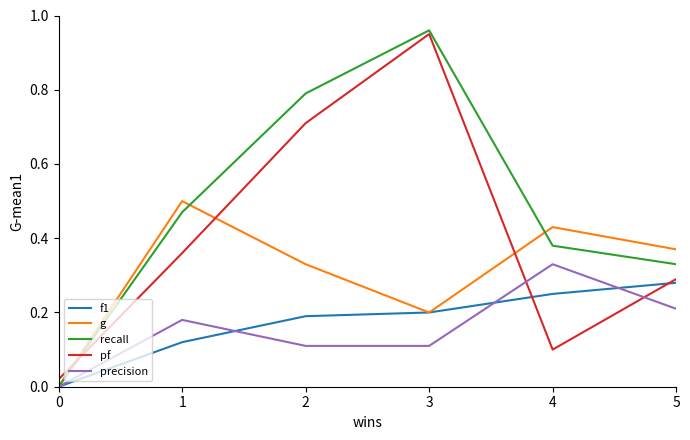

Where do pf and f1 first cross each other?

3 and 4